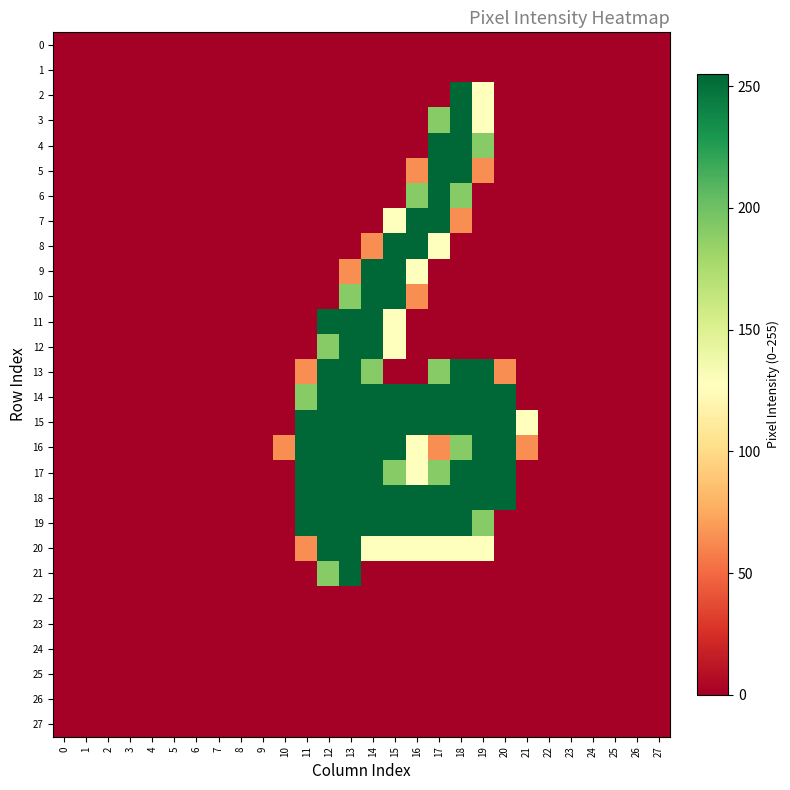

Reading left to right, transcribe all the data shown in this chart.

0: 0=0	1=0	2=0	3=0	4=0	5=0	6=0	7=0	8=0	9=0	10=0	11=0	12=0	13=0	14=0	15=0	16=0	17=0	18=0	19=0	20=0	21=0	22=0	23=0	24=0	25=0	26=0	27=0
1: 0=0	1=0	2=0	3=0	4=0	5=0	6=0	7=0	8=0	9=0	10=0	11=0	12=0	13=0	14=0	15=0	16=0	17=0	18=0	19=0	20=0	21=0	22=0	23=0	24=0	25=0	26=0	27=0
2: 0=0	1=0	2=0	3=0	4=0	5=0	6=0	7=0	8=0	9=0	10=0	11=0	12=0	13=0	14=0	15=0	16=0	17=0	18=255	19=128	20=0	21=0	22=0	23=0	24=0	25=0	26=0	27=0
3: 0=0	1=0	2=0	3=0	4=0	5=0	6=0	7=0	8=0	9=0	10=0	11=0	12=0	13=0	14=0	15=0	16=0	17=191	18=255	19=128	20=0	21=0	22=0	23=0	24=0	25=0	26=0	27=0
4: 0=0	1=0	2=0	3=0	4=0	5=0	6=0	7=0	8=0	9=0	10=0	11=0	12=0	13=0	14=0	15=0	16=0	17=255	18=255	19=191	20=0	21=0	22=0	23=0	24=0	25=0	26=0	27=0
5: 0=0	1=0	2=0	3=0	4=0	5=0	6=0	7=0	8=0	9=0	10=0	11=0	12=0	13=0	14=0	15=0	16=64	17=255	18=255	19=64	20=0	21=0	22=0	23=0	24=0	25=0	26=0	27=0
6: 0=0	1=0	2=0	3=0	4=0	5=0	6=0	7=0	8=0	9=0	10=0	11=0	12=0	13=0	14=0	15=0	16=191	17=255	18=191	19=0	20=0	21=0	22=0	23=0	24=0	25=0	26=0	27=0
7: 0=0	1=0	2=0	3=0	4=0	5=0	6=0	7=0	8=0	9=0	10=0	11=0	12=0	13=0	14=0	15=128	16=255	17=255	18=64	19=0	20=0	21=0	22=0	23=0	24=0	25=0	26=0	27=0
8: 0=0	1=0	2=0	3=0	4=0	5=0	6=0	7=0	8=0	9=0	10=0	11=0	12=0	13=0	14=64	15=255	16=255	17=128	18=0	19=0	20=0	21=0	22=0	23=0	24=0	25=0	26=0	27=0
9: 0=0	1=0	2=0	3=0	4=0	5=0	6=0	7=0	8=0	9=0	10=0	11=0	12=0	13=64	14=255	15=255	16=128	17=0	18=0	19=0	20=0	21=0	22=0	23=0	24=0	25=0	26=0	27=0
10: 0=0	1=0	2=0	3=0	4=0	5=0	6=0	7=0	8=0	9=0	10=0	11=0	12=0	13=191	14=255	15=255	16=64	17=0	18=0	19=0	20=0	21=0	22=0	23=0	24=0	25=0	26=0	27=0
11: 0=0	1=0	2=0	3=0	4=0	5=0	6=0	7=0	8=0	9=0	10=0	11=0	12=255	13=255	14=255	15=128	16=0	17=0	18=0	19=0	20=0	21=0	22=0	23=0	24=0	25=0	26=0	27=0
12: 0=0	1=0	2=0	3=0	4=0	5=0	6=0	7=0	8=0	9=0	10=0	11=0	12=191	13=255	14=255	15=128	16=0	17=0	18=0	19=0	20=0	21=0	22=0	23=0	24=0	25=0	26=0	27=0
13: 0=0	1=0	2=0	3=0	4=0	5=0	6=0	7=0	8=0	9=0	10=0	11=64	12=255	13=255	14=191	15=0	16=0	17=191	18=255	19=255	20=64	21=0	22=0	23=0	24=0	25=0	26=0	27=0
14: 0=0	1=0	2=0	3=0	4=0	5=0	6=0	7=0	8=0	9=0	10=0	11=191	12=255	13=255	14=255	15=255	16=255	17=255	18=255	19=255	20=255	21=0	22=0	23=0	24=0	25=0	26=0	27=0
15: 0=0	1=0	2=0	3=0	4=0	5=0	6=0	7=0	8=0	9=0	10=0	11=255	12=255	13=255	14=255	15=255	16=255	17=255	18=255	19=255	20=255	21=128	22=0	23=0	24=0	25=0	26=0	27=0
16: 0=0	1=0	2=0	3=0	4=0	5=0	6=0	7=0	8=0	9=0	10=64	11=255	12=255	13=255	14=255	15=255	16=128	17=64	18=191	19=255	20=255	21=64	22=0	23=0	24=0	25=0	26=0	27=0
17: 0=0	1=0	2=0	3=0	4=0	5=0	6=0	7=0	8=0	9=0	10=0	11=255	12=255	13=255	14=255	15=191	16=128	17=191	18=255	19=255	20=255	21=0	22=0	23=0	24=0	25=0	26=0	27=0
18: 0=0	1=0	2=0	3=0	4=0	5=0	6=0	7=0	8=0	9=0	10=0	11=255	12=255	13=255	14=255	15=255	16=255	17=255	18=255	19=255	20=255	21=0	22=0	23=0	24=0	25=0	26=0	27=0
19: 0=0	1=0	2=0	3=0	4=0	5=0	6=0	7=0	8=0	9=0	10=0	11=255	12=255	13=255	14=255	15=255	16=255	17=255	18=255	19=191	20=0	21=0	22=0	23=0	24=0	25=0	26=0	27=0
20: 0=0	1=0	2=0	3=0	4=0	5=0	6=0	7=0	8=0	9=0	10=0	11=64	12=255	13=255	14=128	15=128	16=128	17=128	18=128	19=128	20=0	21=0	22=0	23=0	24=0	25=0	26=0	27=0
21: 0=0	1=0	2=0	3=0	4=0	5=0	6=0	7=0	8=0	9=0	10=0	11=0	12=191	13=255	14=0	15=0	16=0	17=0	18=0	19=0	20=0	21=0	22=0	23=0	24=0	25=0	26=0	27=0
22: 0=0	1=0	2=0	3=0	4=0	5=0	6=0	7=0	8=0	9=0	10=0	11=0	12=0	13=0	14=0	15=0	16=0	17=0	18=0	19=0	20=0	21=0	22=0	23=0	24=0	25=0	26=0	27=0
23: 0=0	1=0	2=0	3=0	4=0	5=0	6=0	7=0	8=0	9=0	10=0	11=0	12=0	13=0	14=0	15=0	16=0	17=0	18=0	19=0	20=0	21=0	22=0	23=0	24=0	25=0	26=0	27=0
24: 0=0	1=0	2=0	3=0	4=0	5=0	6=0	7=0	8=0	9=0	10=0	11=0	12=0	13=0	14=0	15=0	16=0	17=0	18=0	19=0	20=0	21=0	22=0	23=0	24=0	25=0	26=0	27=0
25: 0=0	1=0	2=0	3=0	4=0	5=0	6=0	7=0	8=0	9=0	10=0	11=0	12=0	13=0	14=0	15=0	16=0	17=0	18=0	19=0	20=0	21=0	22=0	23=0	24=0	25=0	26=0	27=0
26: 0=0	1=0	2=0	3=0	4=0	5=0	6=0	7=0	8=0	9=0	10=0	11=0	12=0	13=0	14=0	15=0	16=0	17=0	18=0	19=0	20=0	21=0	22=0	23=0	24=0	25=0	26=0	27=0
27: 0=0	1=0	2=0	3=0	4=0	5=0	6=0	7=0	8=0	9=0	10=0	11=0	12=0	13=0	14=0	15=0	16=0	17=0	18=0	19=0	20=0	21=0	22=0	23=0	24=0	25=0	26=0	27=0